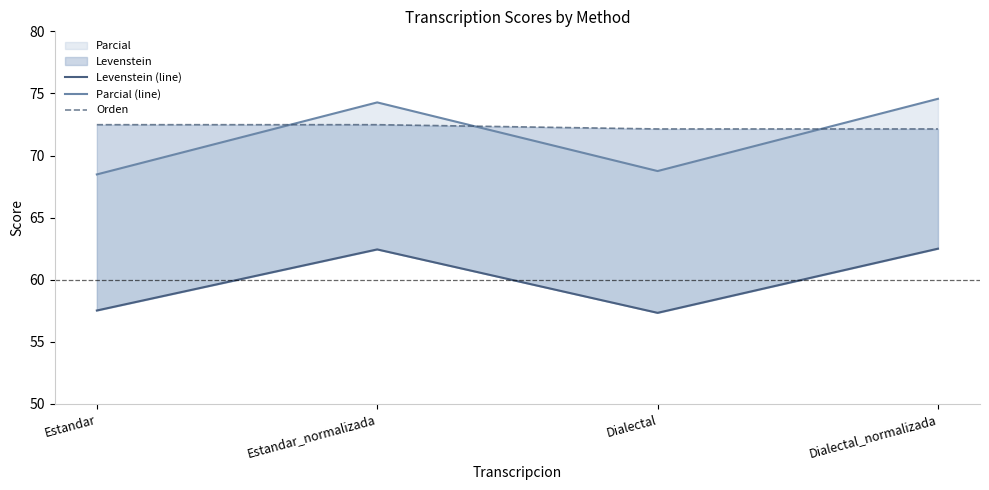

At how many categories does at least one series exceed 68?

4